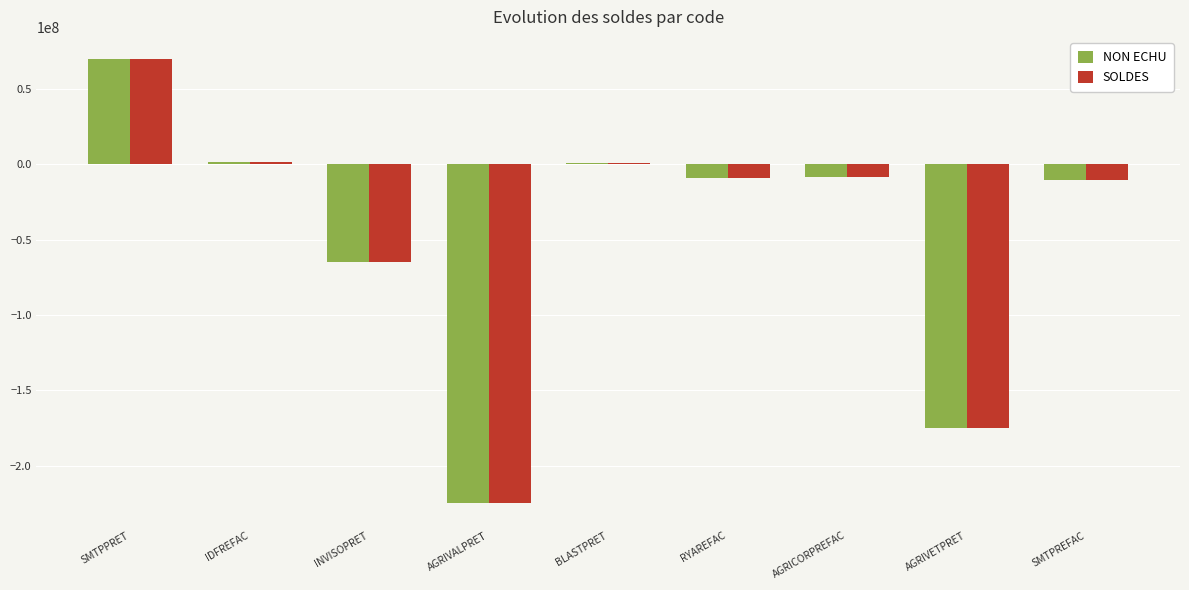

What is the difference between the maximum and minimum values in the NON ECHU series?

295000000.0